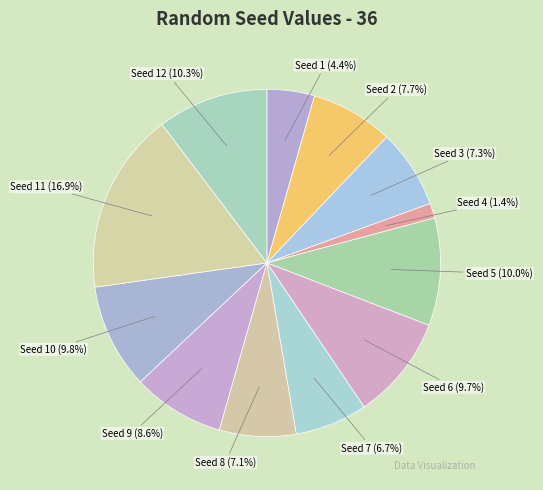

Between Seed 7 (6.7%) and Seed 11 (16.9%), which is larger?

Seed 11 (16.9%)